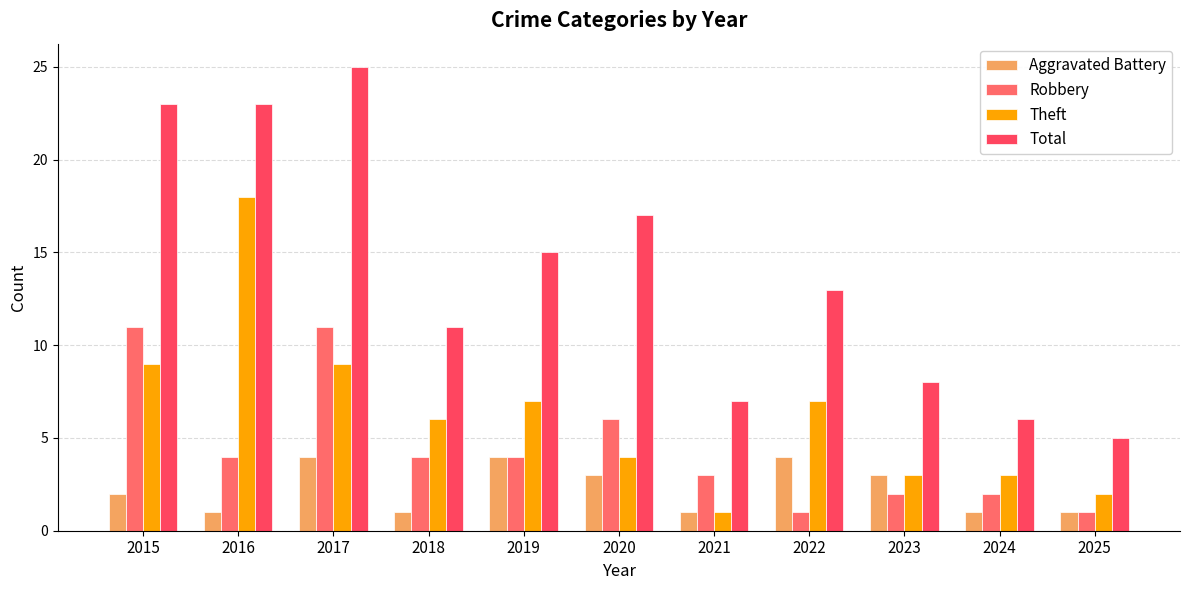

Reading left to right, what are all the values shown in this chart?

Aggravated Battery: 2015=2	2016=1	2017=4	2018=1	2019=4	2020=3	2021=1	2022=4	2023=3	2024=1	2025=1
Robbery: 2015=11	2016=4	2017=11	2018=4	2019=4	2020=6	2021=3	2022=1	2023=2	2024=2	2025=1
Theft: 2015=9	2016=18	2017=9	2018=6	2019=7	2020=4	2021=1	2022=7	2023=3	2024=3	2025=2
Total: 2015=23	2016=23	2017=25	2018=11	2019=15	2020=17	2021=7	2022=13	2023=8	2024=6	2025=5